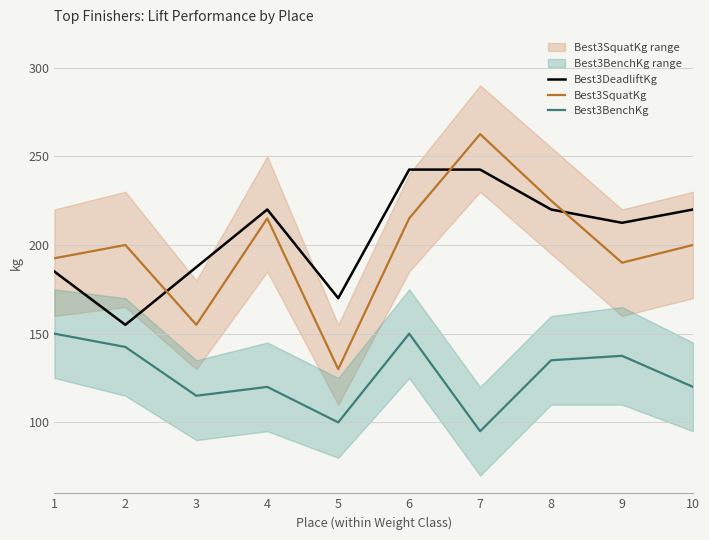

At 6, list the series in order from largest to smallest.

Best3DeadliftKg, Best3SquatKg, Best3BenchKg